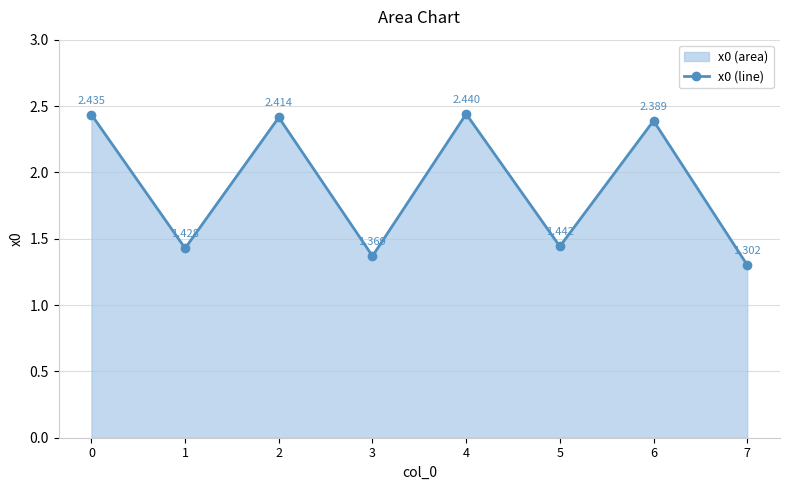

How many lines are shown in the chart?

1